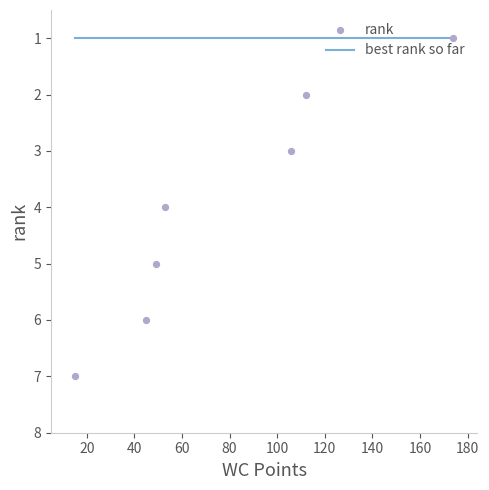

At how many categories does at least one series exceed 2?

5